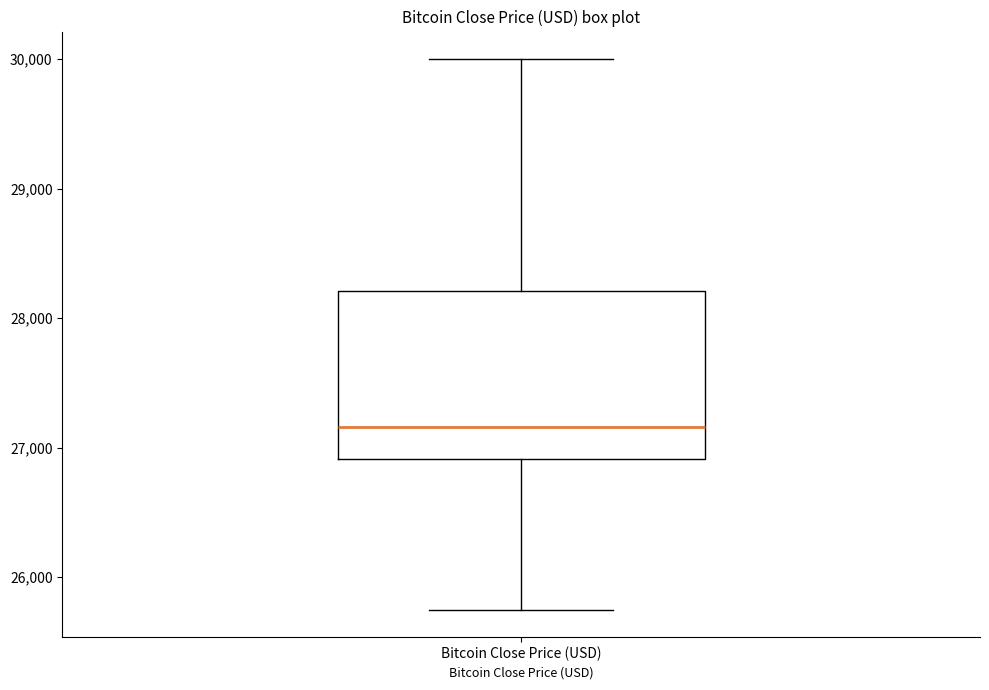

Transcribe this box plot: give where the median line is, the range the box spans, and where the two whiskers end, as read against the y-axis. The values are not printed on the chart, so give them approximately, as read against the axis.

median 27200, box 26900 to 28200, whiskers 25800 to 30000